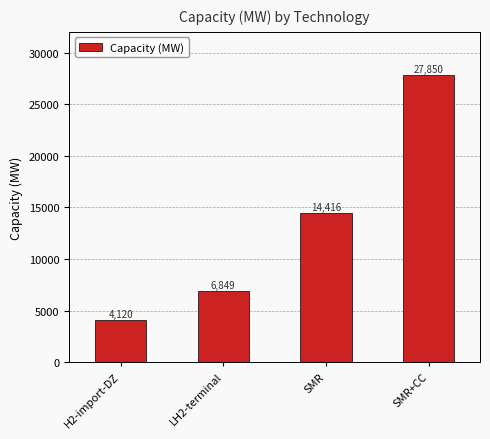

What value does the data have at SMR?

14416.0